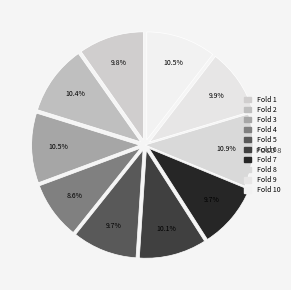

True or false: Fold 3 accounts for 1% of the total.

False